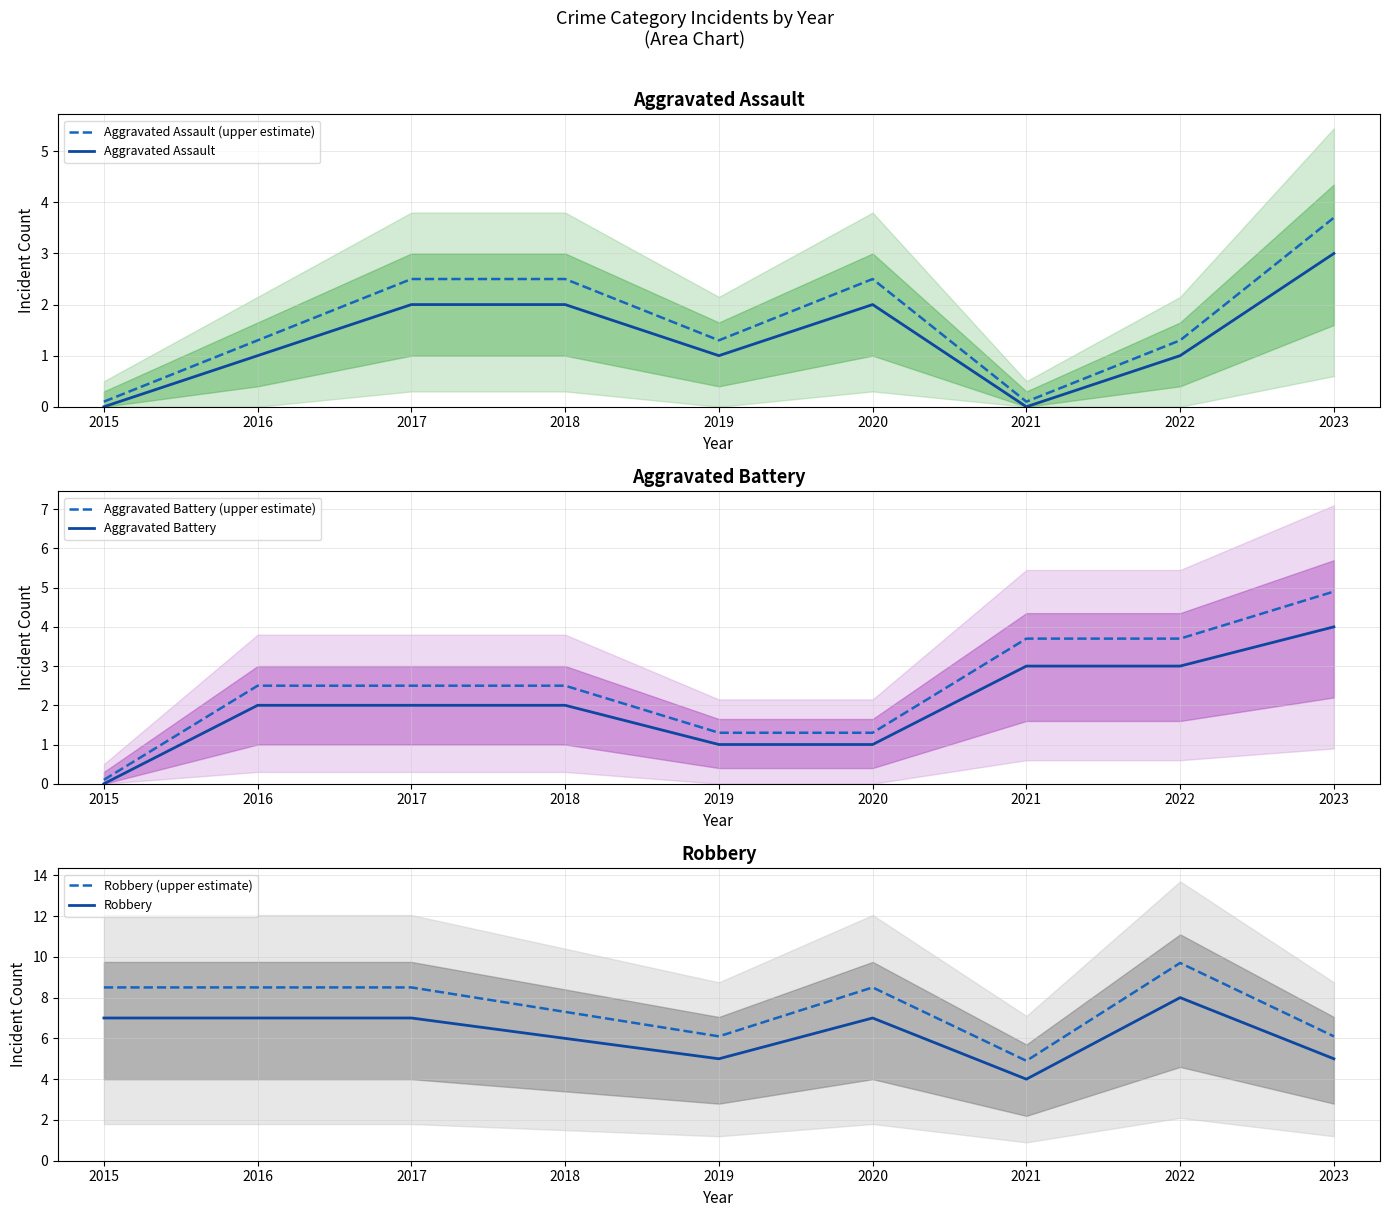

What is the sum of all Robbery values?

56.0